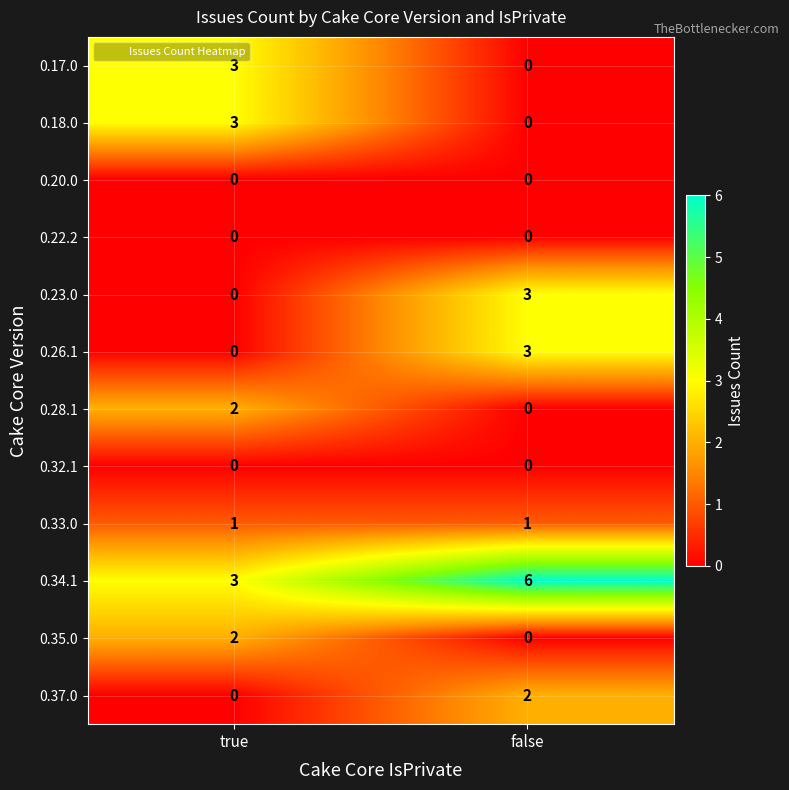

List the labels in order of 0.35.0 value, smallest first.

false, true